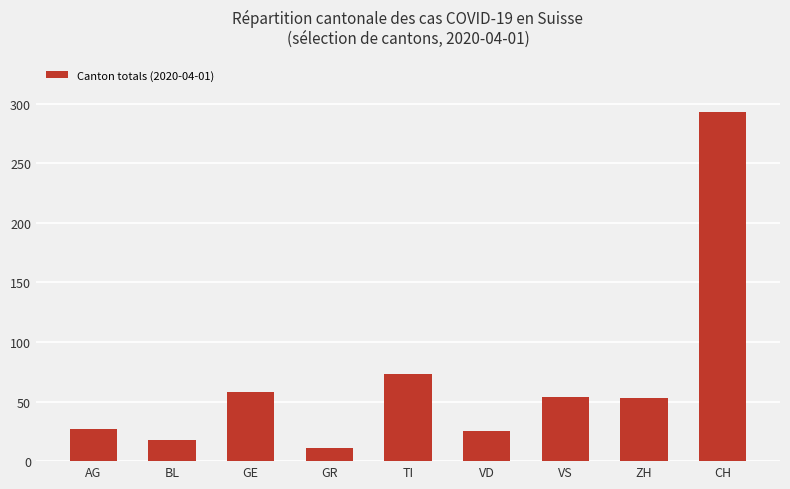

How many bars are there in total?

9